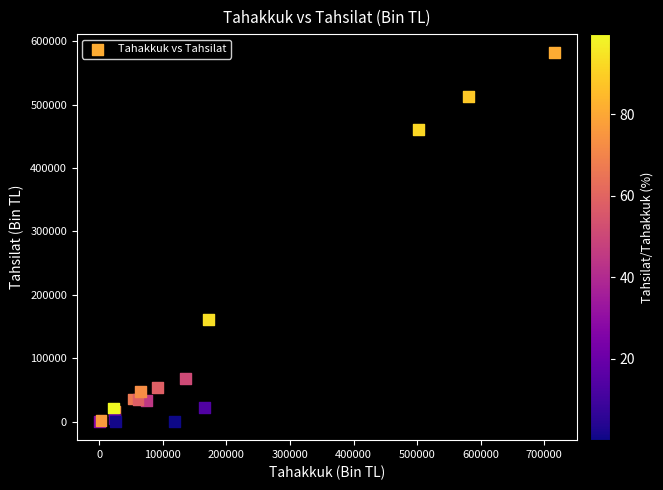

What Y value in the scatter plot is closest to 291029?

160678.3